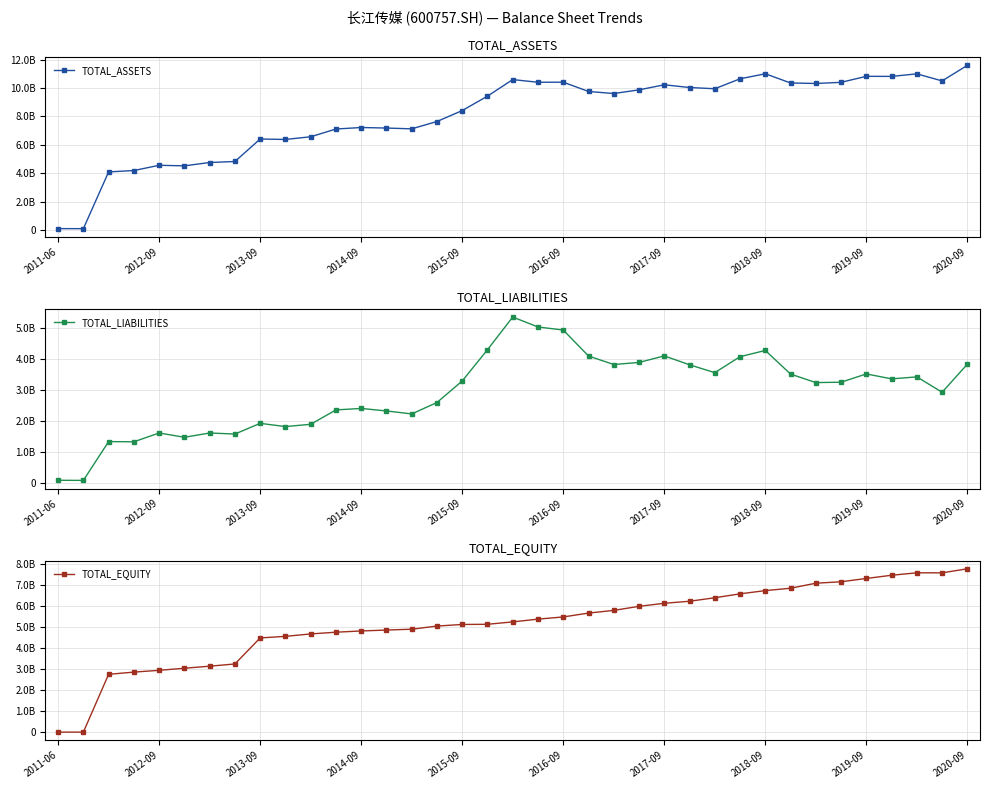

What is the difference between the highest and lowest values at 30?

7075650276.9